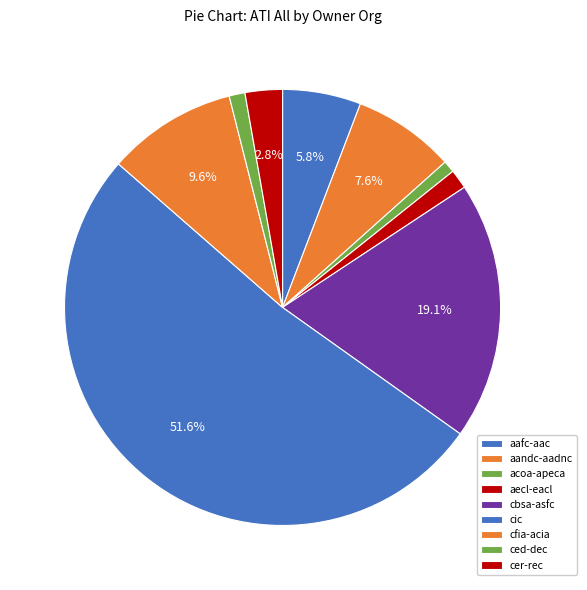

Which slice is the largest?

cic